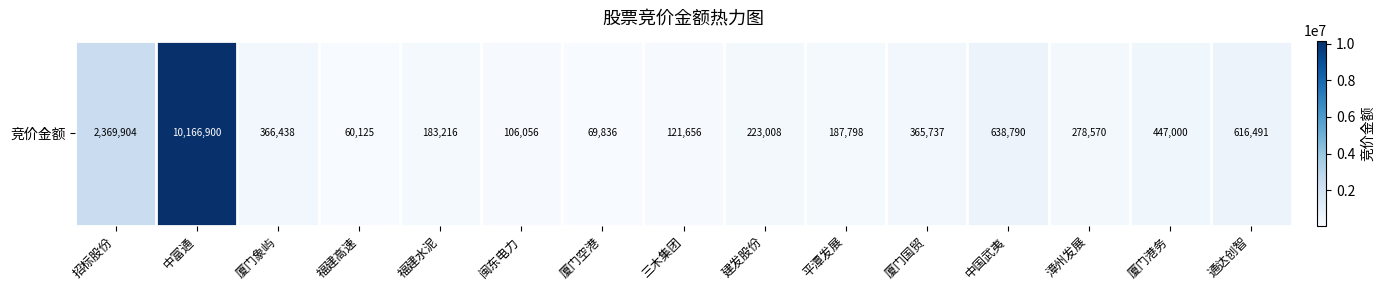

Reading right to left, extract all data points from this chart.

616491	447000	278570	638790	365737	187798	223008	121656	69836	106056	183216	60125	366438	10166900	2369904